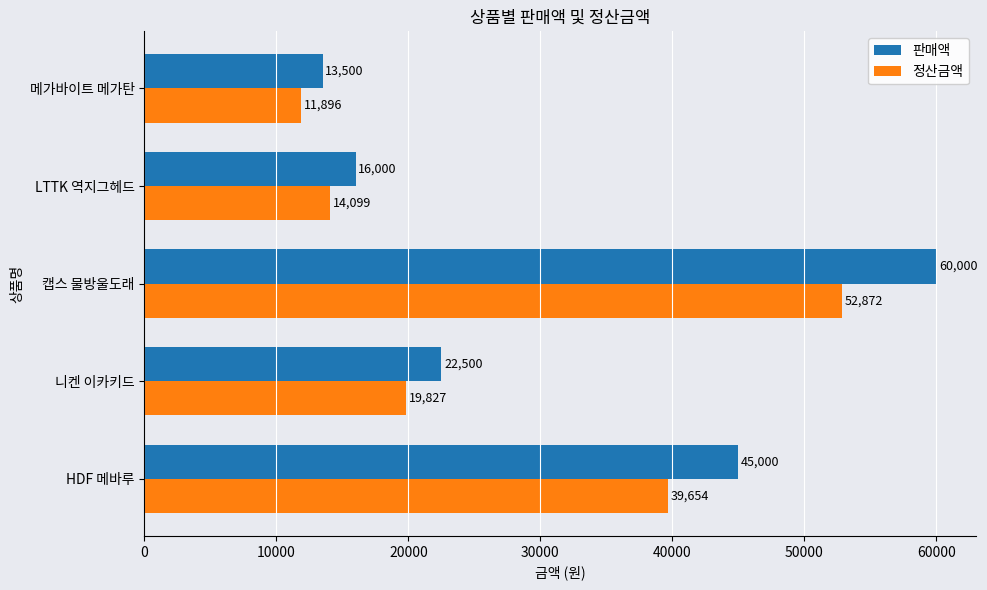

What are all the series names shown in the legend?

판매액, 정산금액